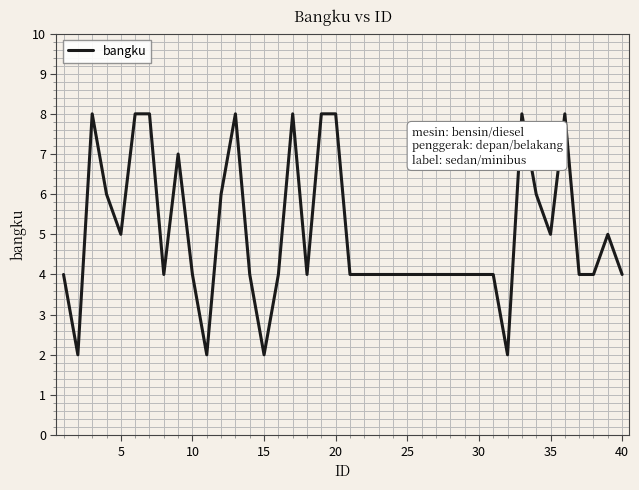

What is the maximum value shown in the chart?

8